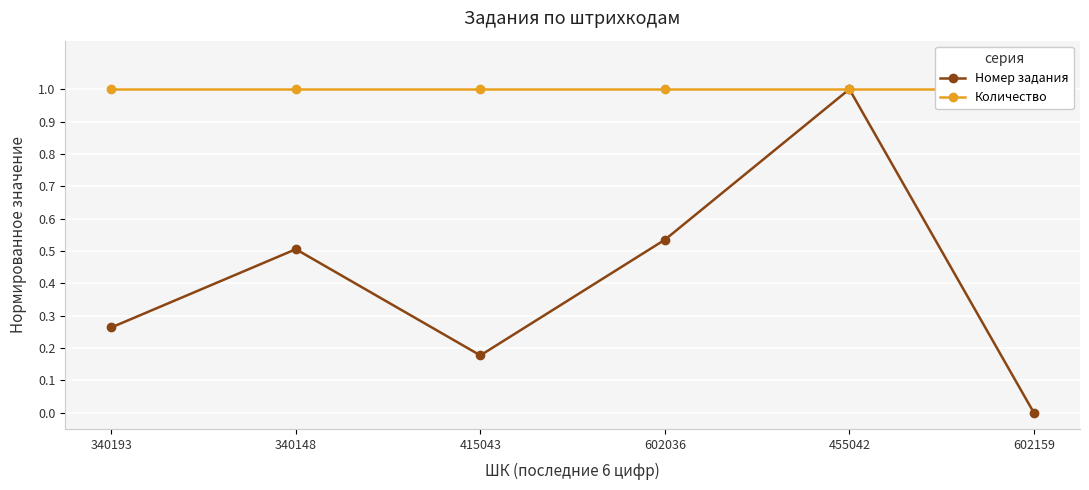

Rank the series at 602036 from lowest to highest value.

Номер задания, Количество